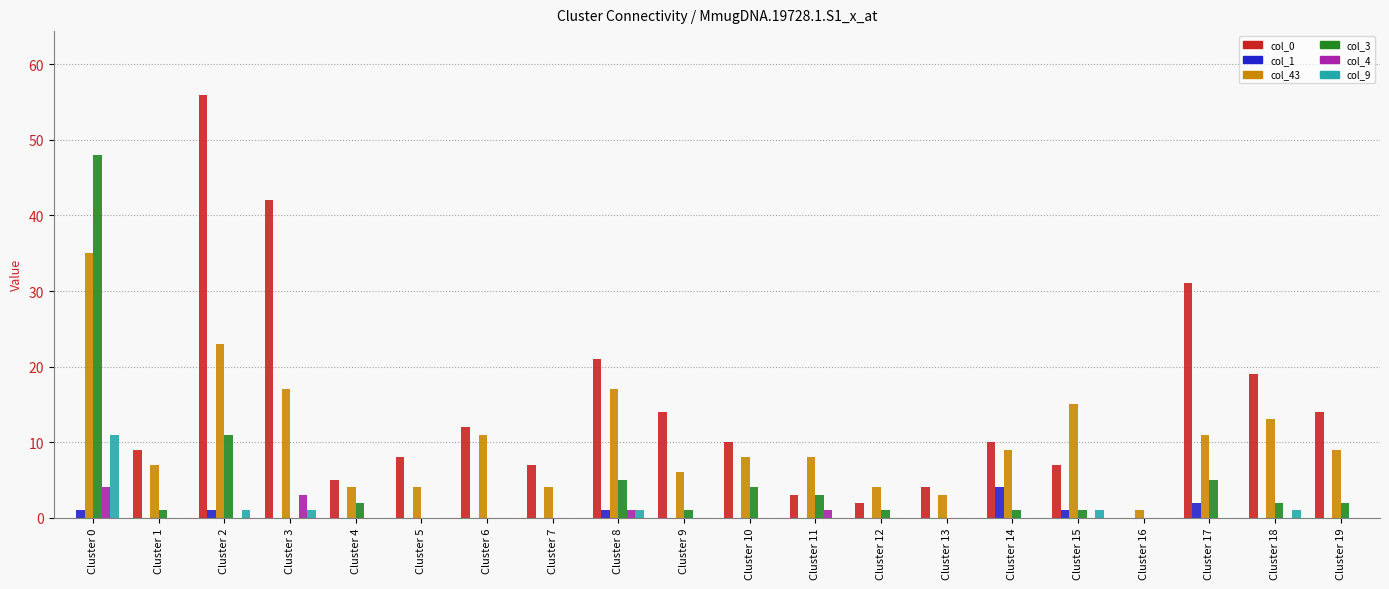

The col_0 series shows 14 at Cluster 10. True or false?

False